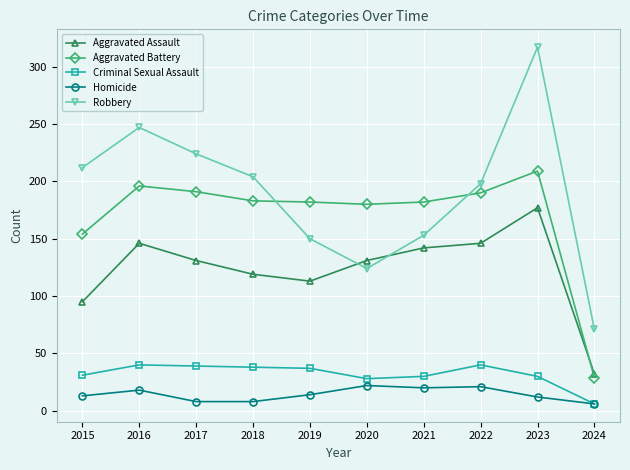

True or false: Aggravated Assault and Robbery cross at least once.

True